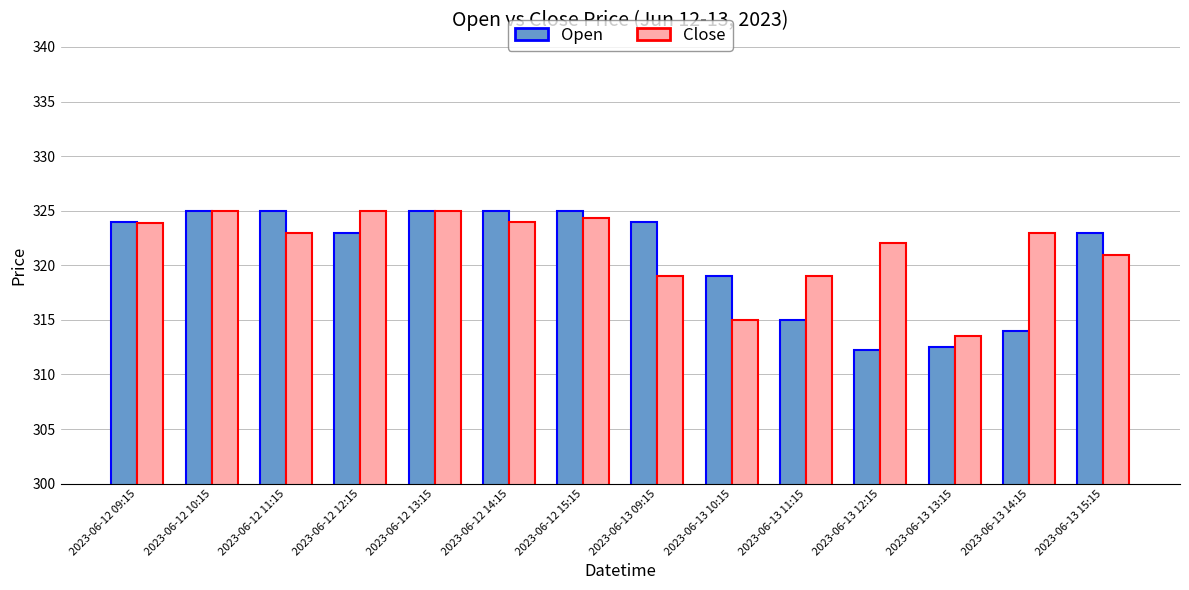

Is the value of Close at 2023-06-13 11:15 greater than the value of Open at 2023-06-12 15:15?

No